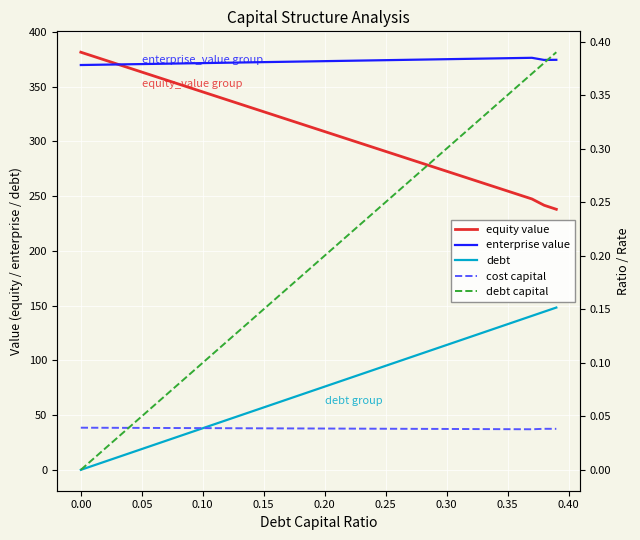

What is the difference between the maximum and second lowest values in the debt capital series?

0.4